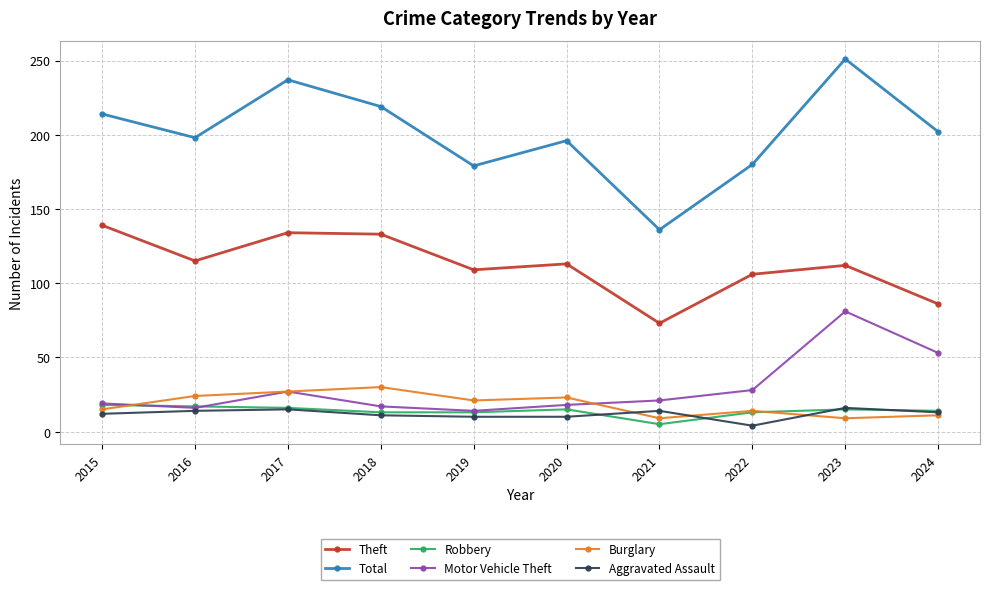

What is the value of the Total point at the 6th from the left?

196